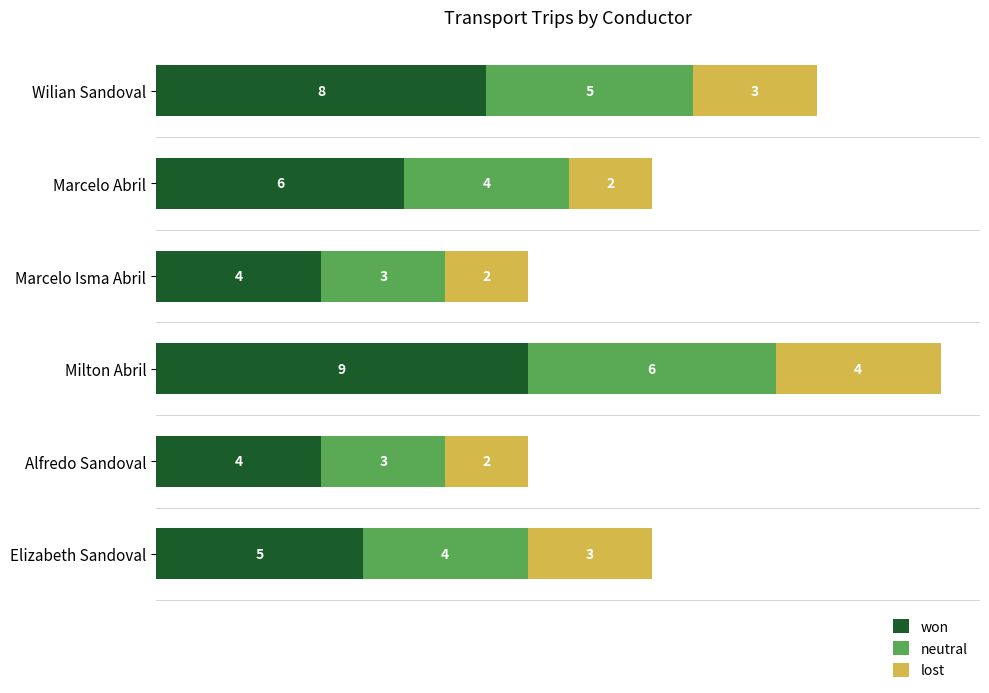

What is the total value across all series at Alfredo Sandoval?

9